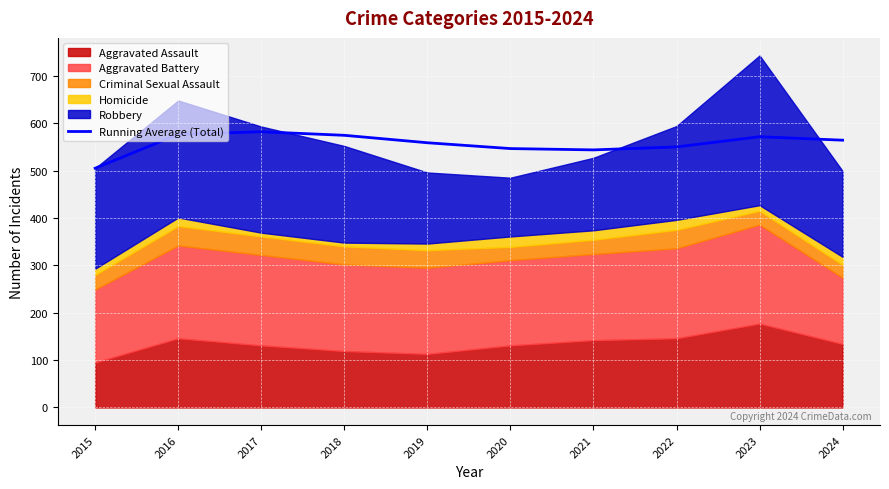

What is the value of the 8th point from the left?

550.0